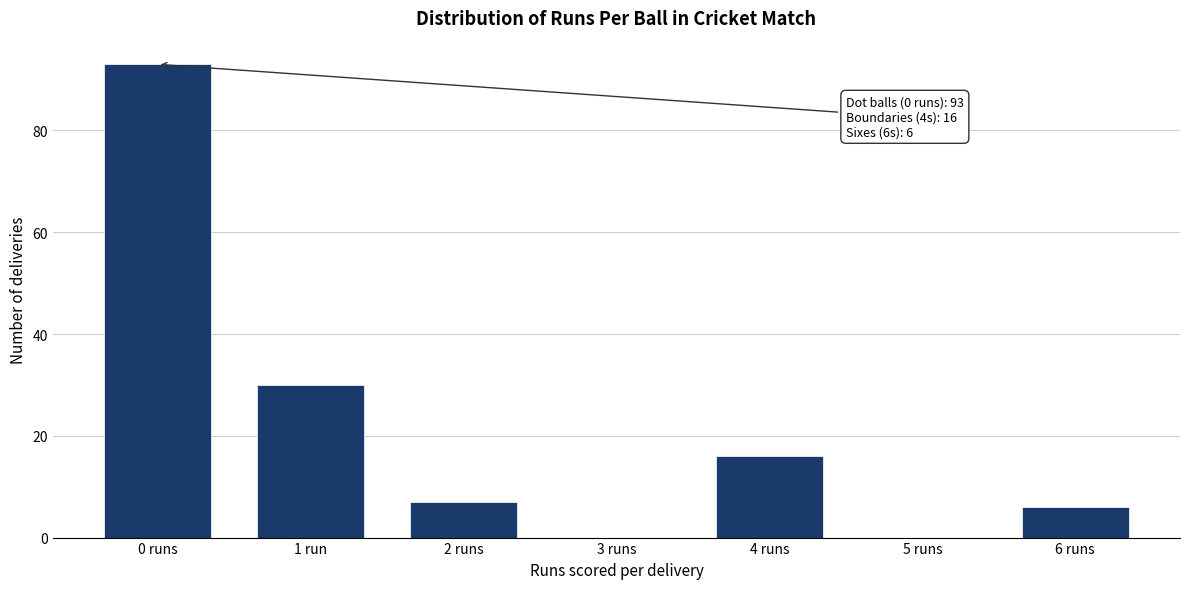

Reading left to right, transcribe all the data shown in this chart.

0 runs=93	1 run=30	2 runs=7	3 runs=0	4 runs=16	5 runs=0	6 runs=6